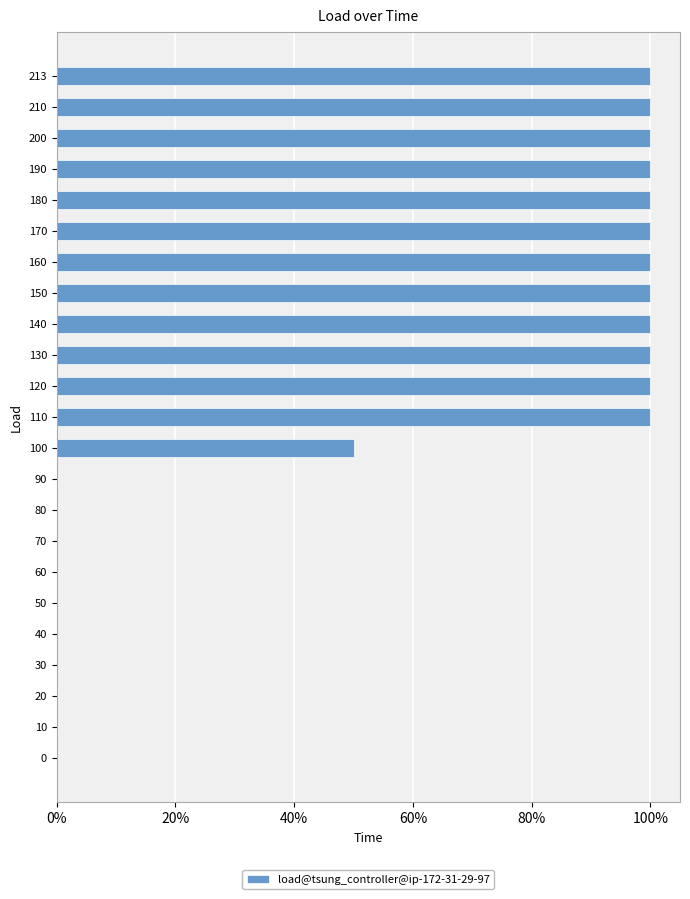

Count the values in the range 0 to 1.

23